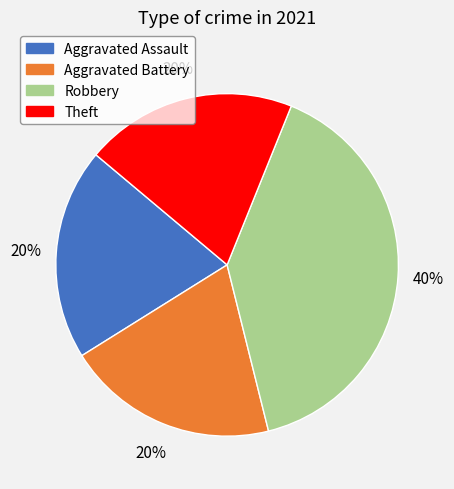

Which slice is the largest?

Robbery